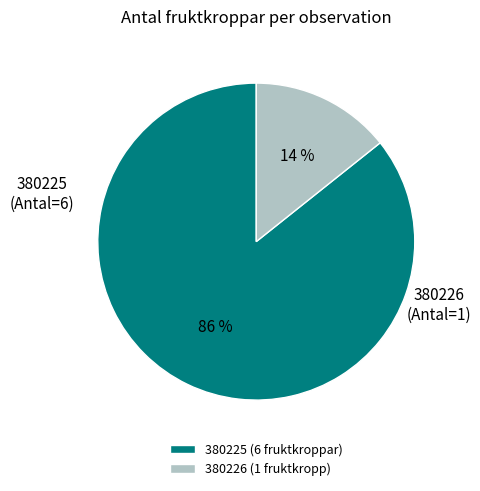

Which category has the biggest portion of the pie?

380225 (6 fruktkroppar)